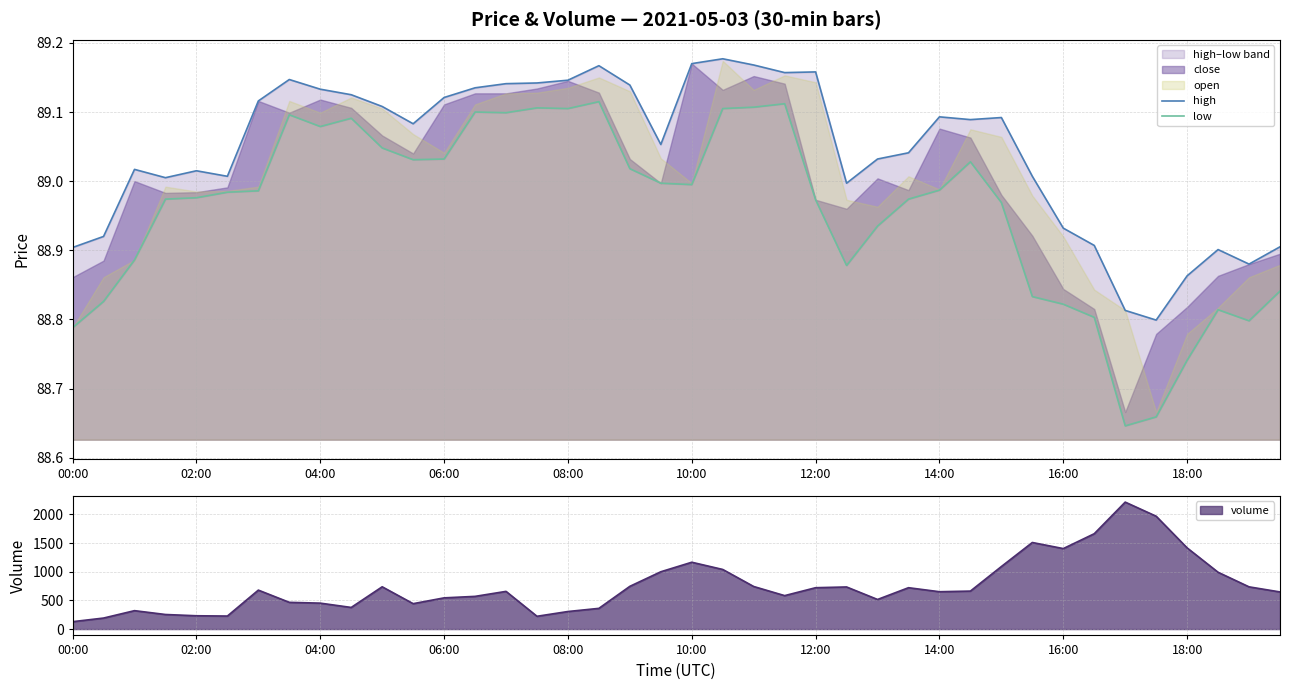

Rank the series by their maximum value, from highest to lowest.

high, low